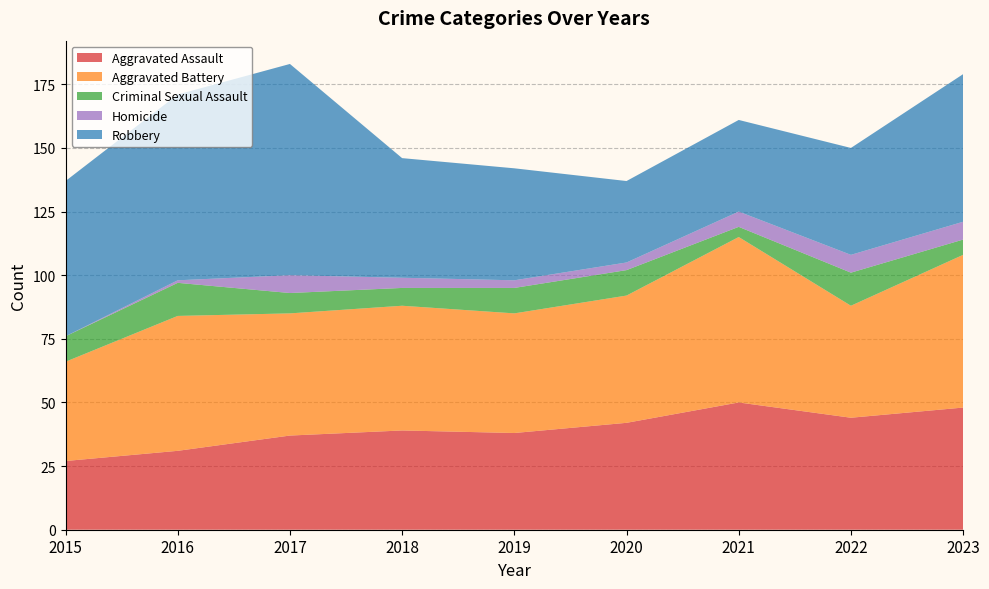

Reading left to right, list all the values displayed in this chart.

Aggravated Assault: 2015=27	2016=31	2017=37	2018=39	2019=38	2020=42	2021=50	2022=44	2023=48
Aggravated Battery: 2015=39	2016=53	2017=48	2018=49	2019=47	2020=50	2021=65	2022=44	2023=60
Criminal Sexual Assault: 2015=10	2016=13	2017=8	2018=7	2019=10	2020=10	2021=4	2022=13	2023=6
Homicide: 2015=0	2016=1	2017=7	2018=4	2019=3	2020=3	2021=6	2022=7	2023=7
Robbery: 2015=61	2016=73	2017=83	2018=47	2019=44	2020=32	2021=36	2022=42	2023=58